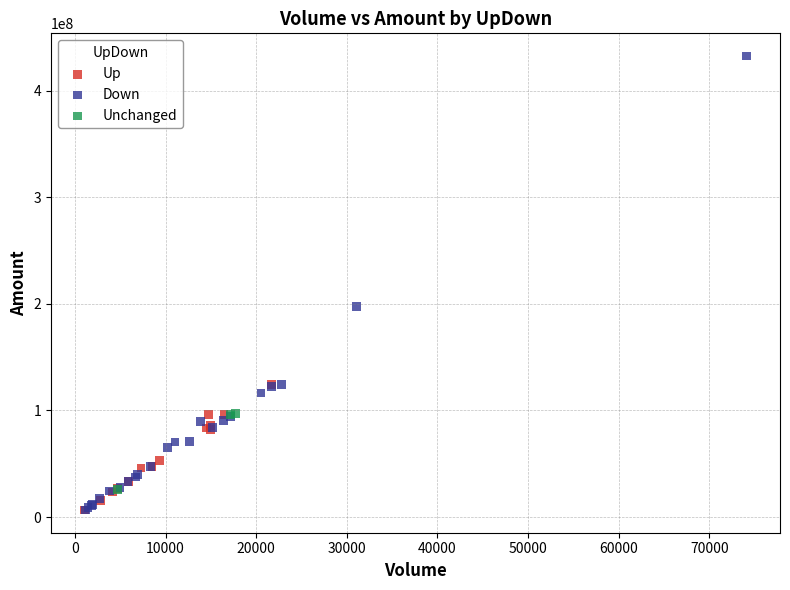

Which series has the widest spread of Y values?

Down